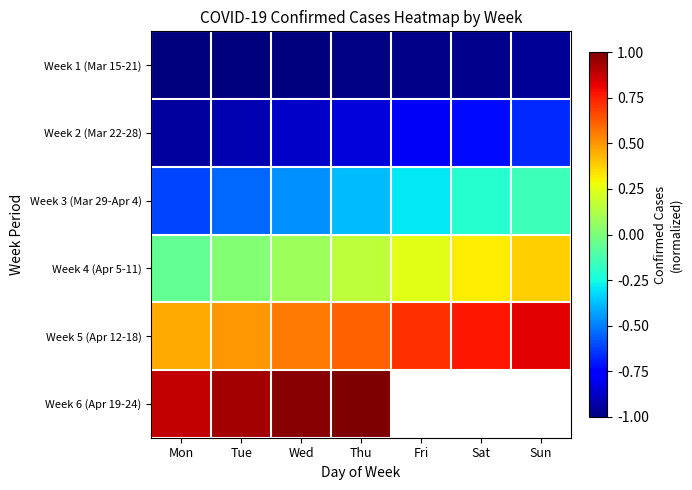

What is the minimum value for Week 1 (Mar 15-21)?

-1.0